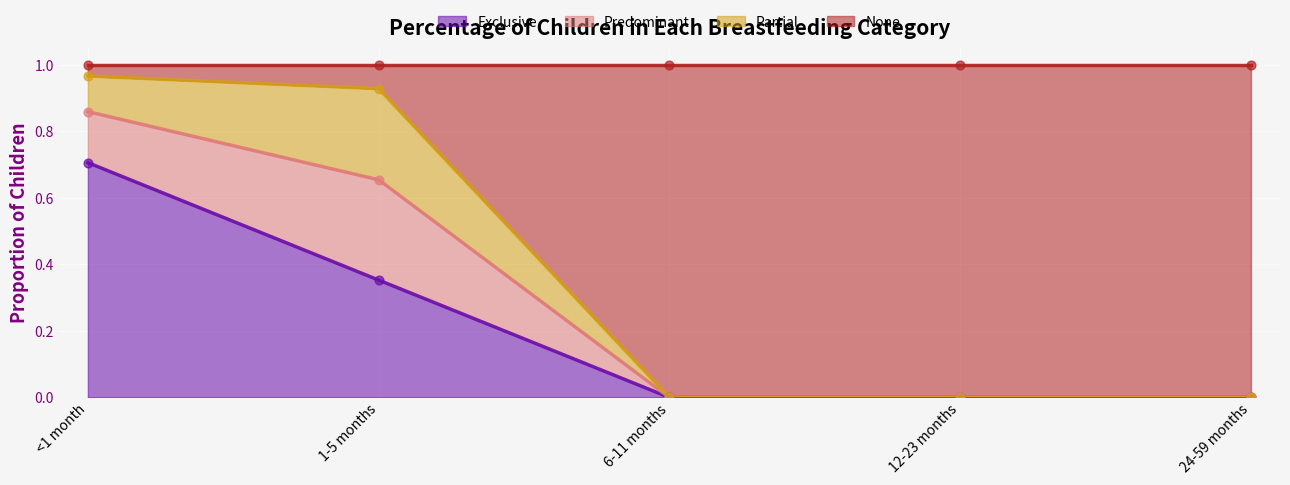

At which category is the sum across all series the highest?

<1 month